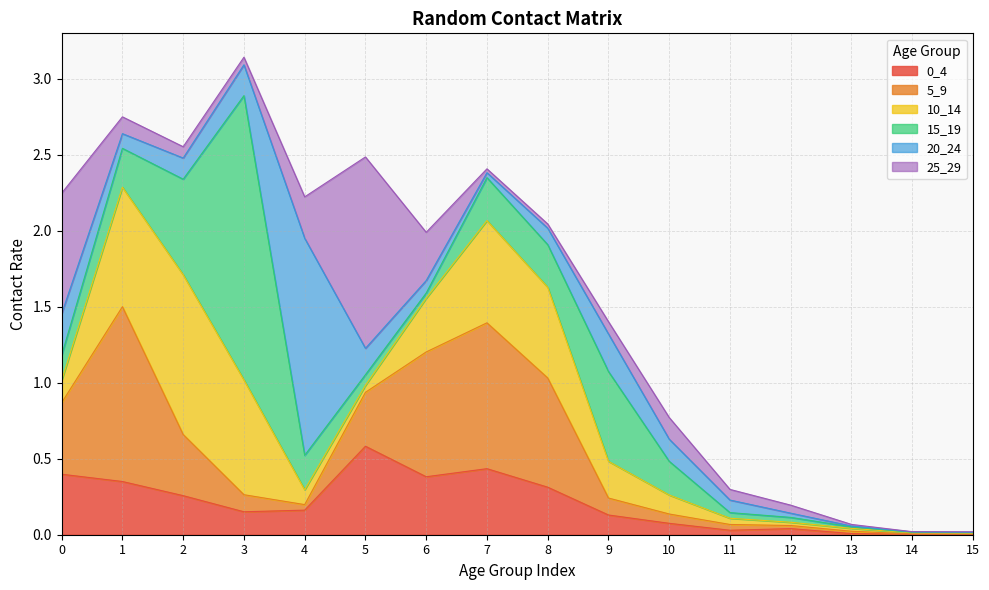

How many data points does each series have?

16